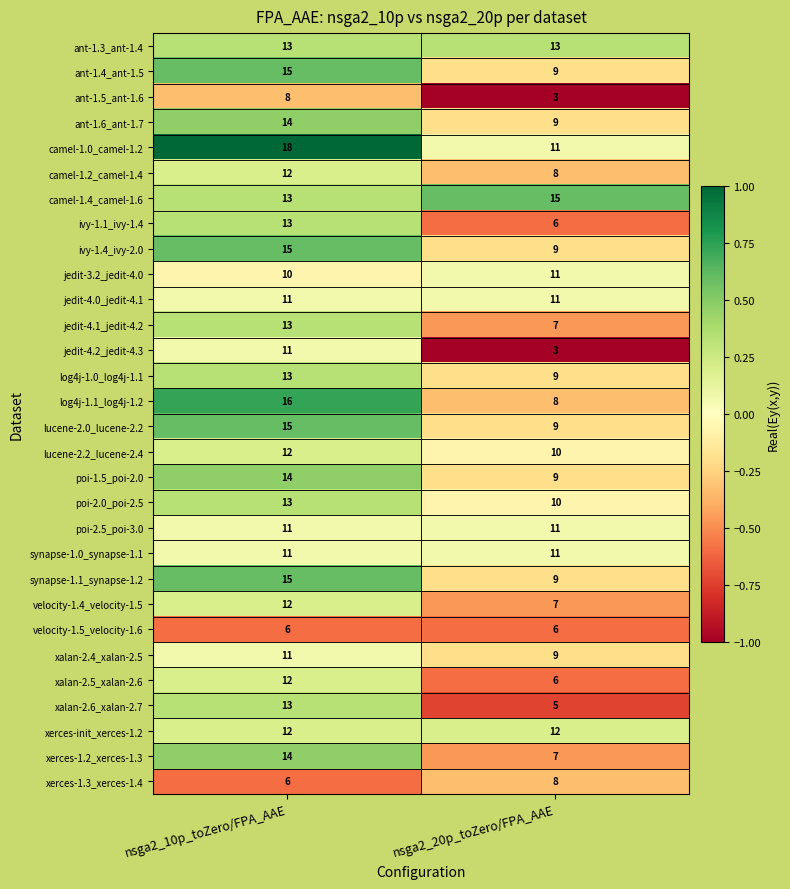

Count the number of data series in this chart.

30